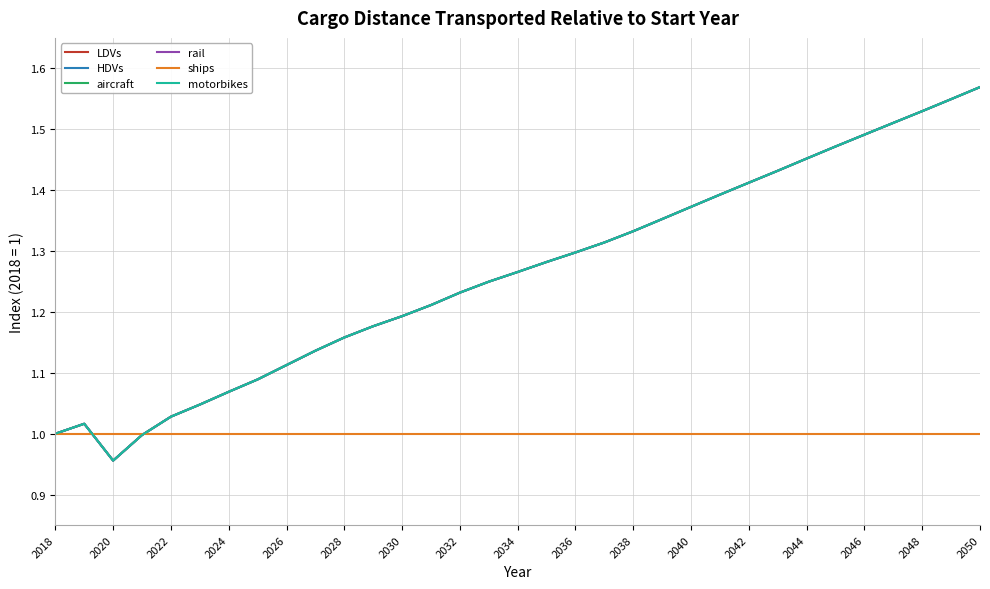

What is the difference between the maximum and minimum values in the motorbikes series?

0.6